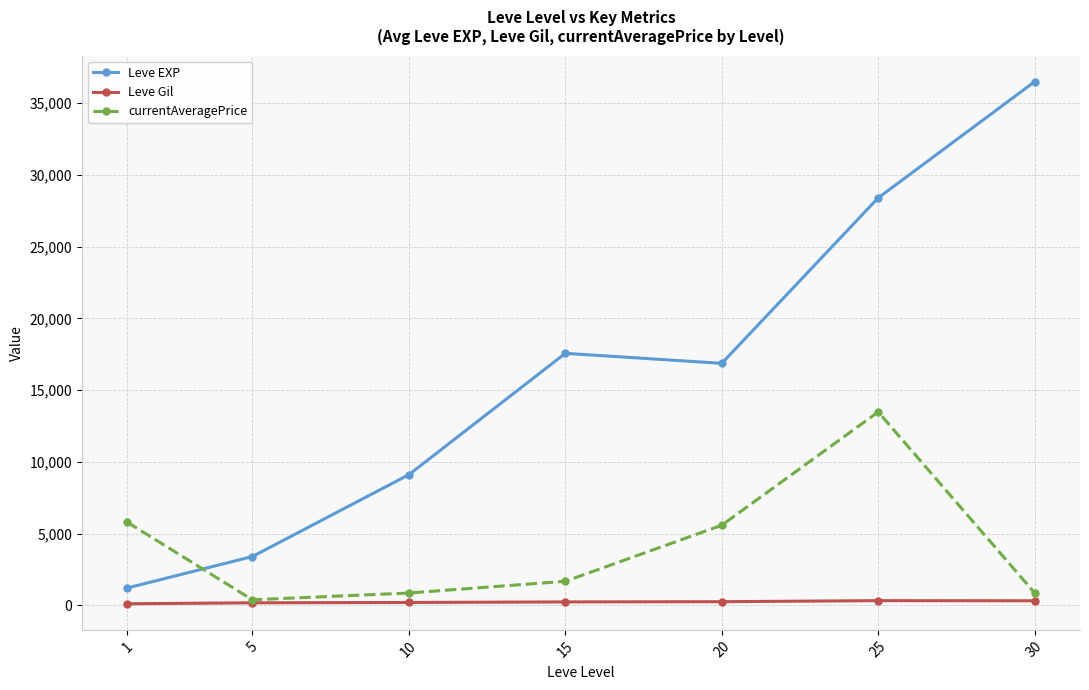

At 10, list the series in order from smallest to largest.

Leve Gil, currentAveragePrice, Leve EXP